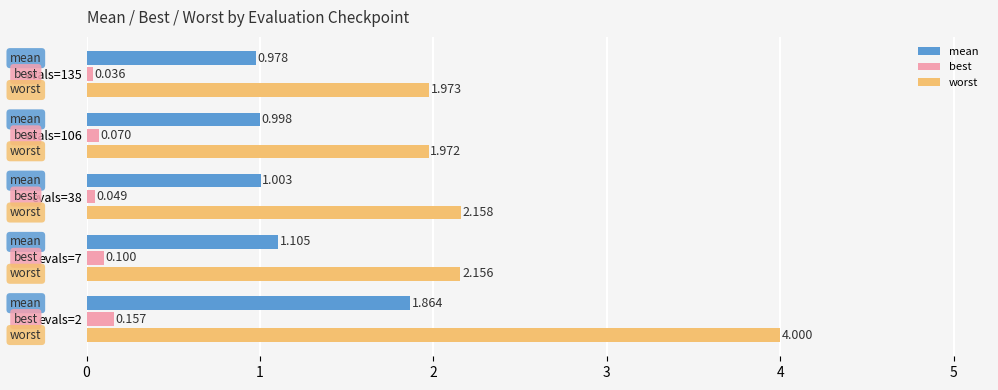

What is the maximum value shown in the chart?

4.0